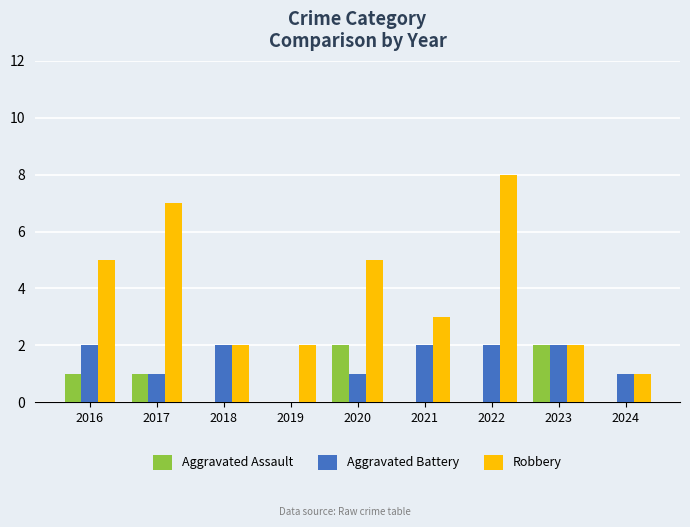

What is the approximate value of Robbery at 2020?

5